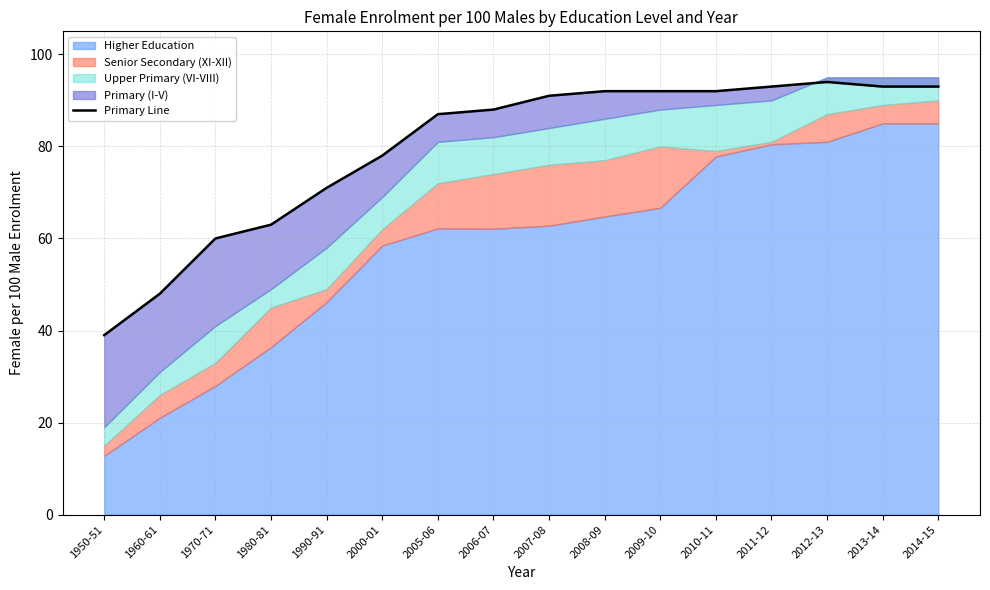

What is the change in value from 1970-71 to 2006-07?

+28